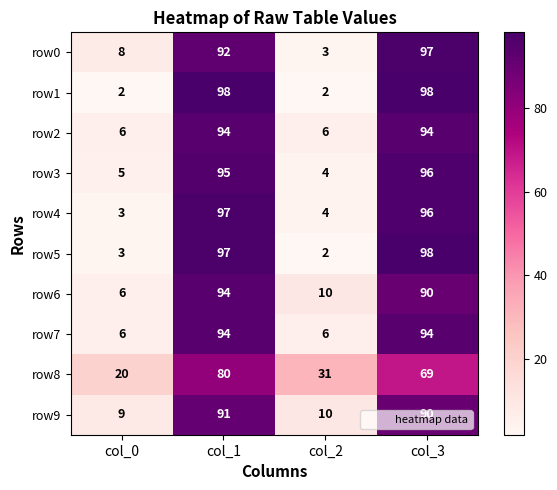

What value does the row7 series have at col_2, to the nearest 5?

5